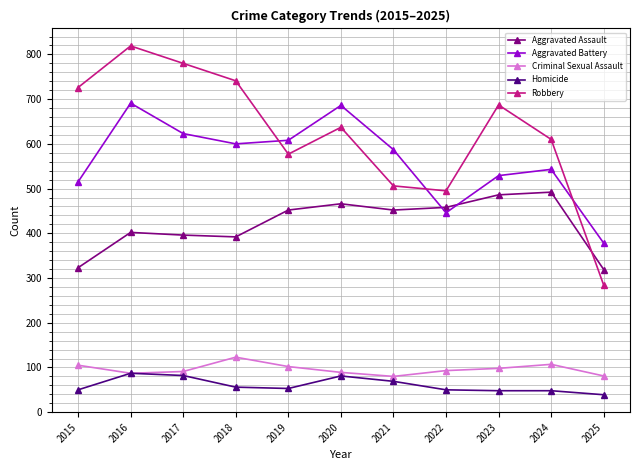

Between 2018 and 2022, which series saw the biggest shift?

Robbery